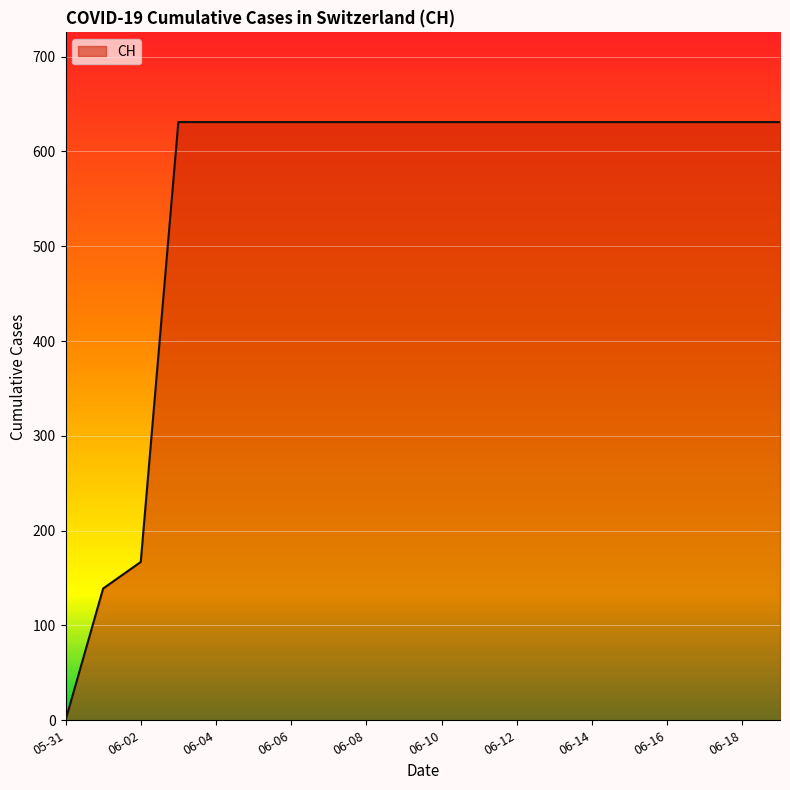

How many values are above zero?

19